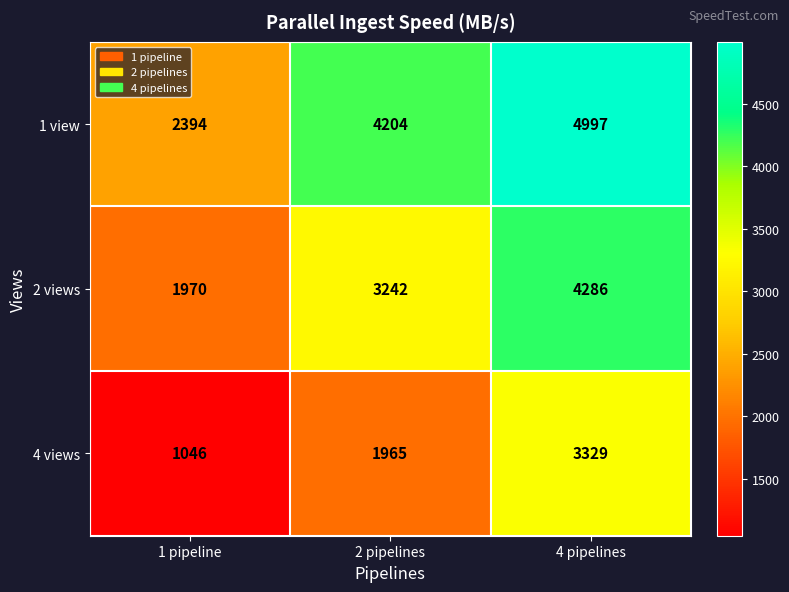

What is the maximum value for 4 views?

3329